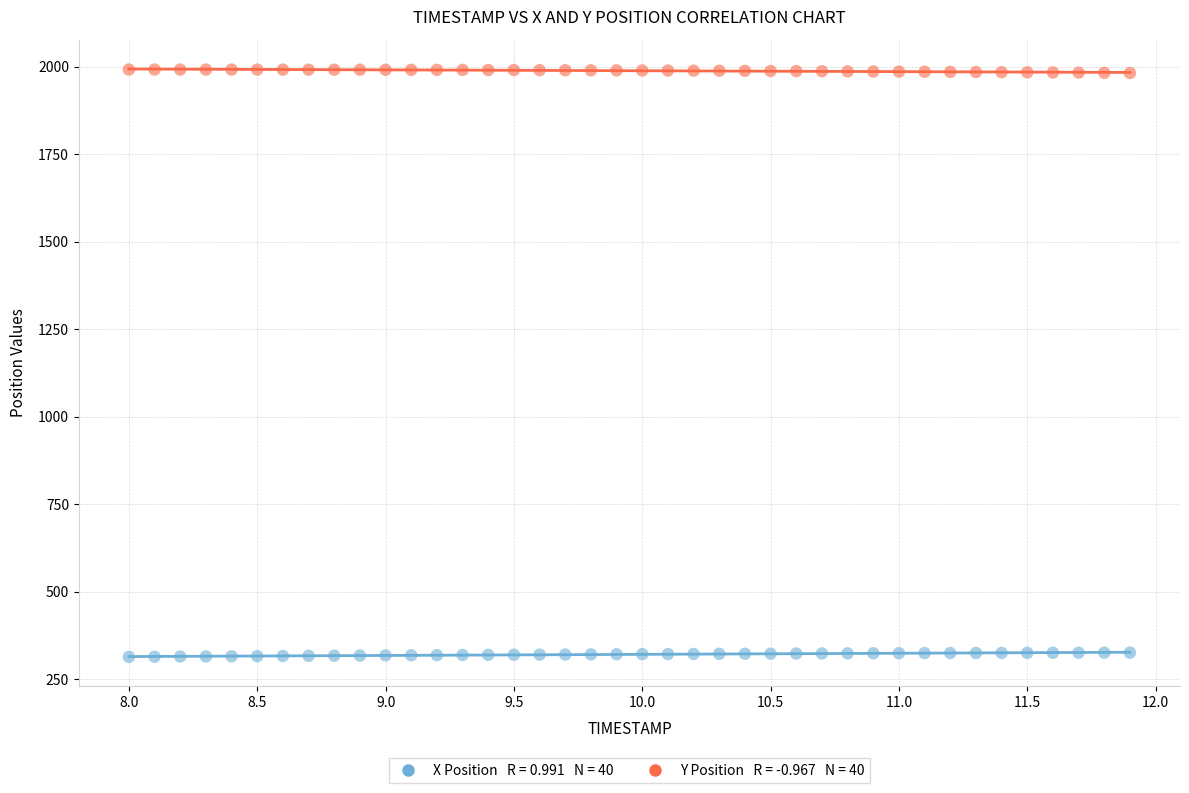

Across all data points, what is the range of Y values (max minus min)?

1678.5